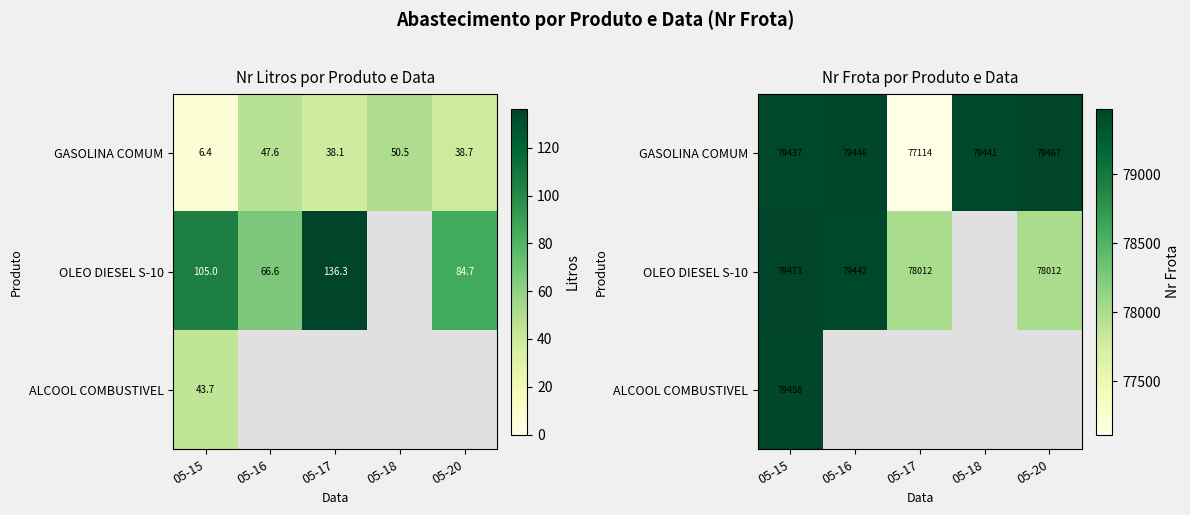

Between 05-17 and 05-20, which is larger?

05-20